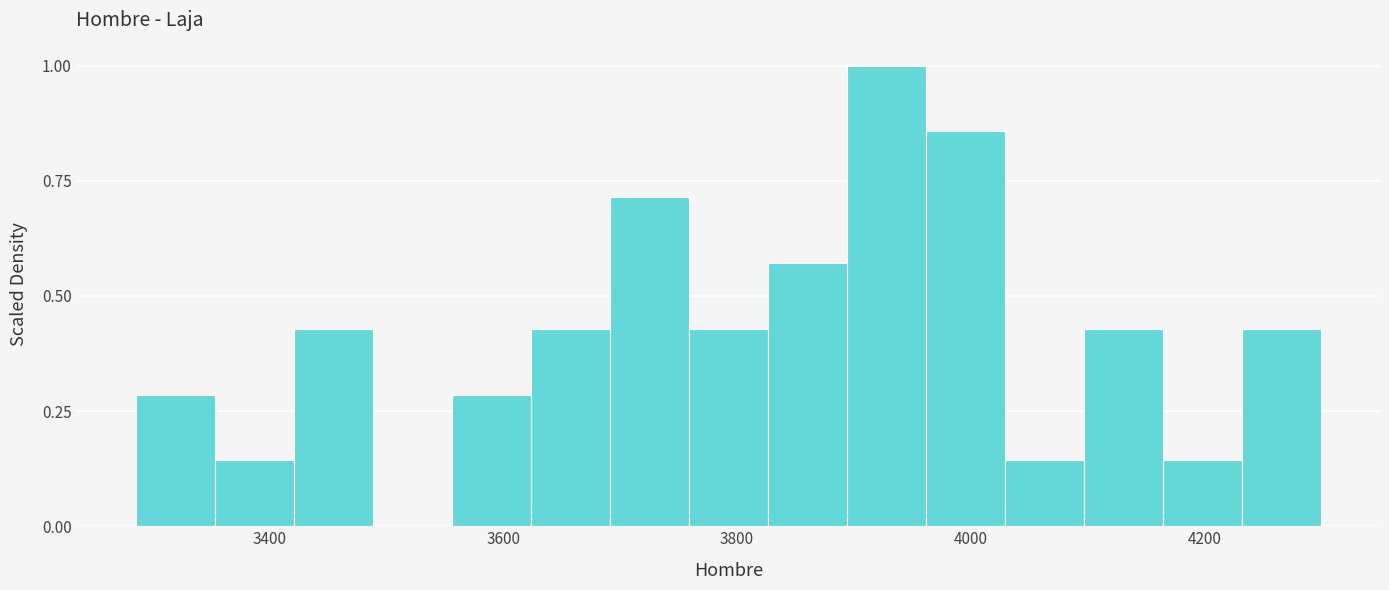

Around what value on the x-axis is the tallest bar? Give the approximate position of its centre, as read against the axis.

3920